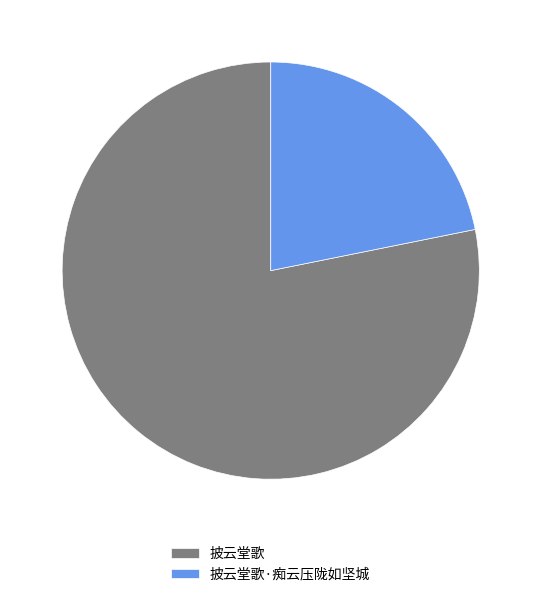

True or false: 披云堂歌 accounts for 78% of the total.

True